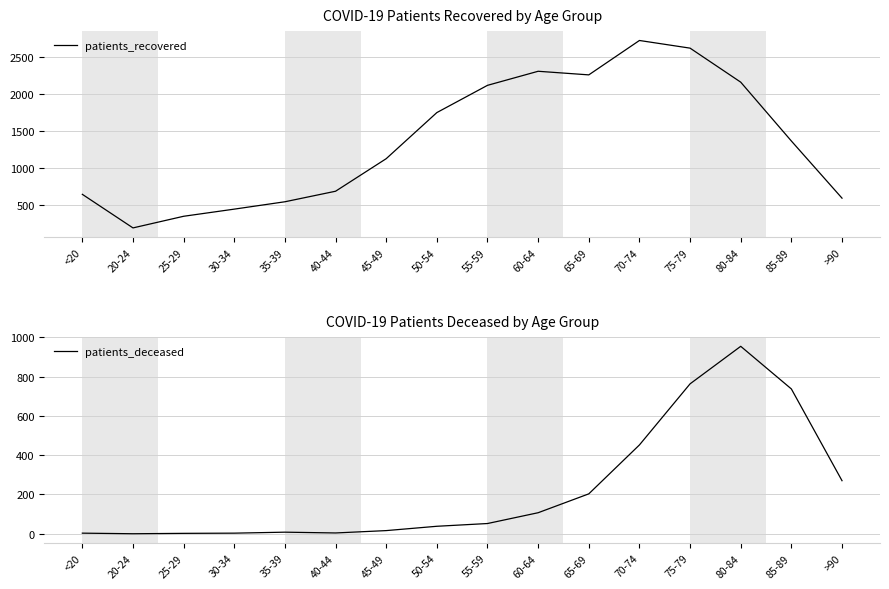

What is the value of the patients_deceased point at the 11th from the left?

203